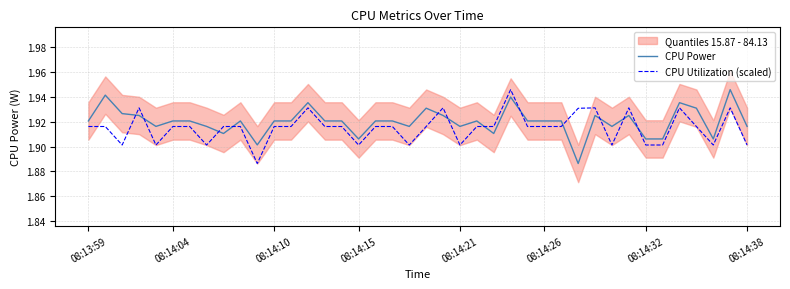

At which category does the chart reach its minimum across all series?

29